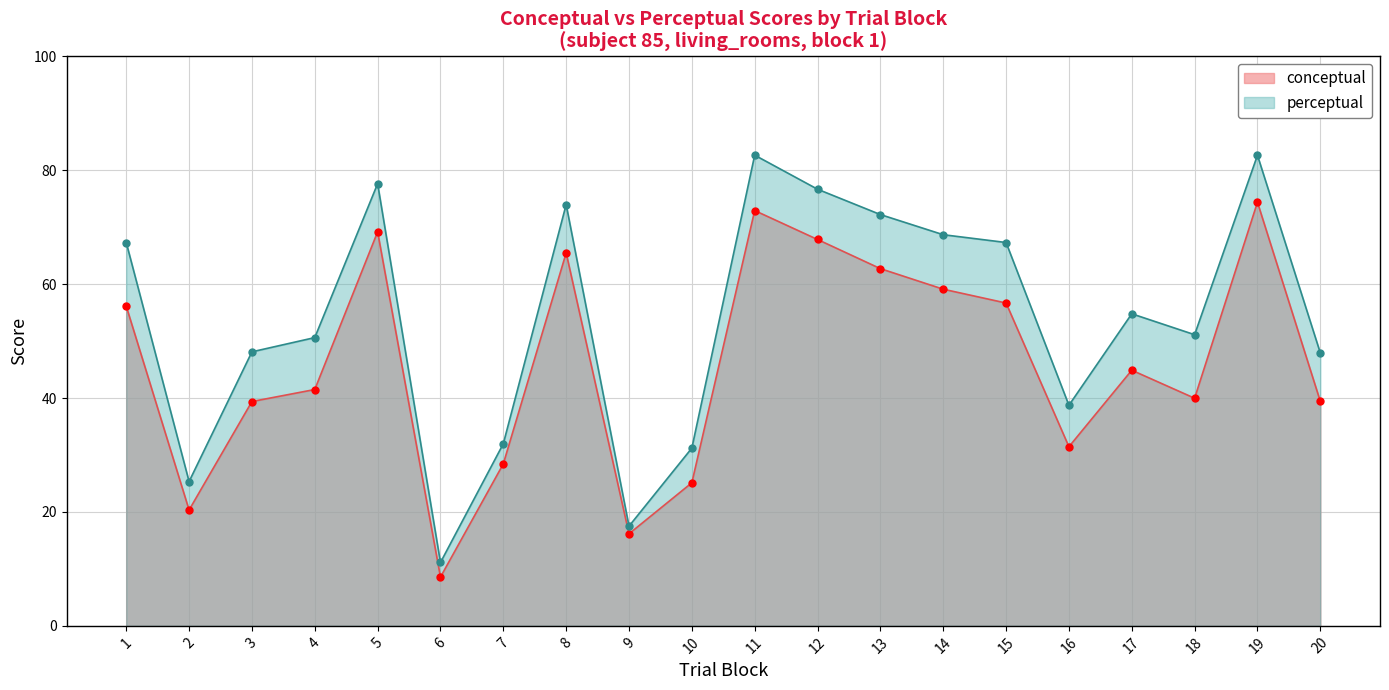

What is the difference between the perceptual values at 7 and 1?

35.3